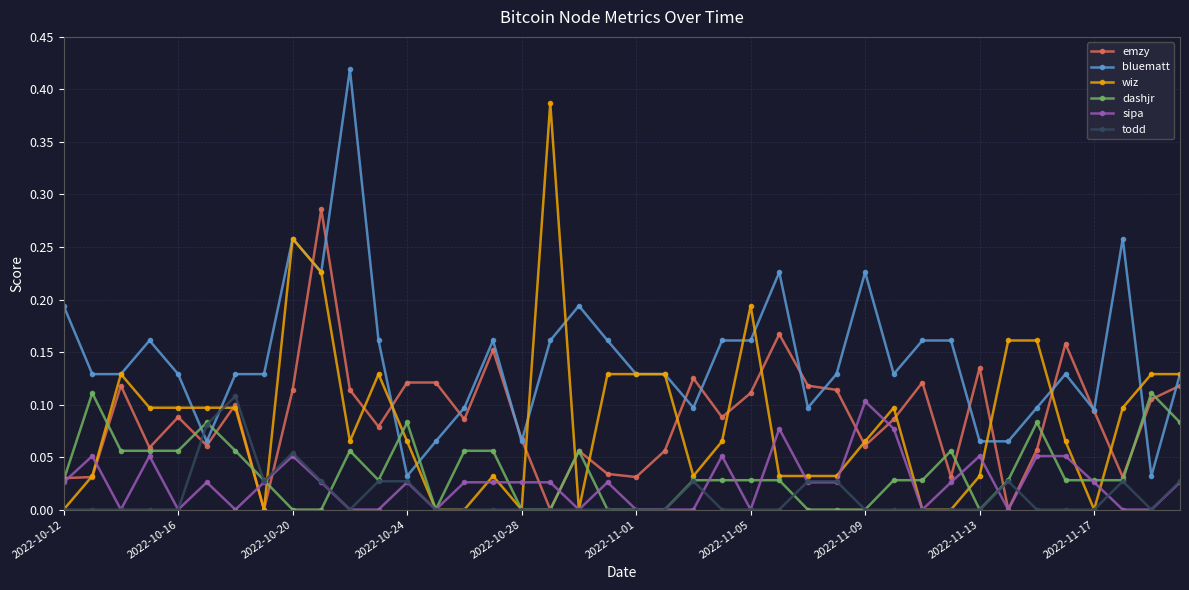

Which series has the largest total across all categories?

bluematt